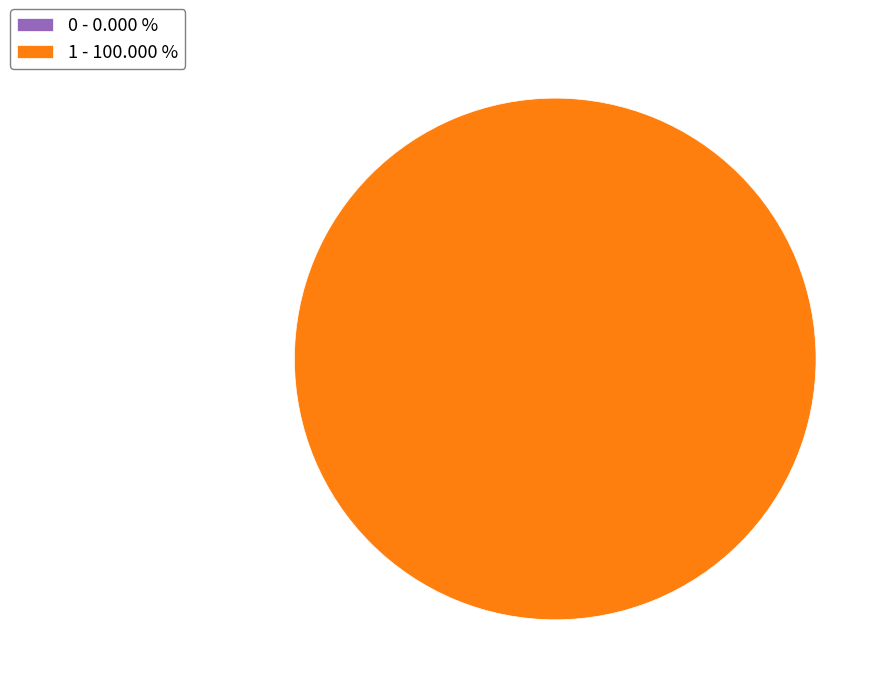

What percentage do 1 and 0 together represent?

100.0%